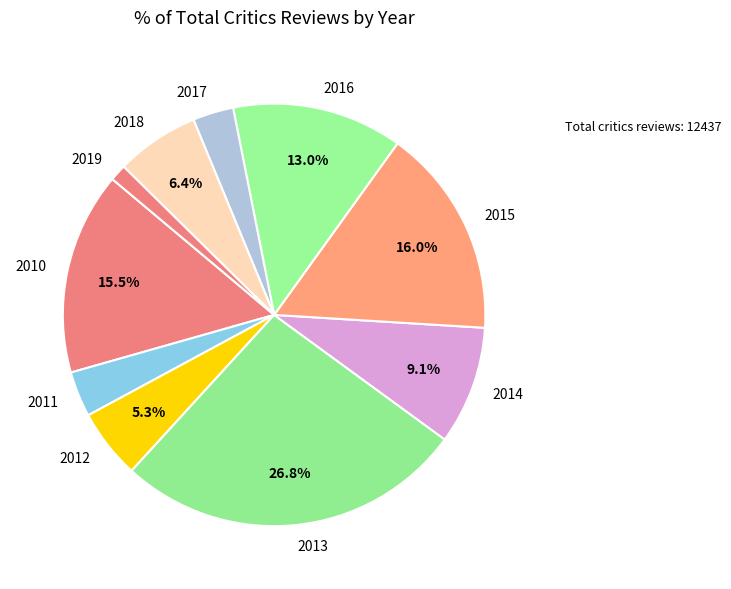

Does any single category account for the majority?

No